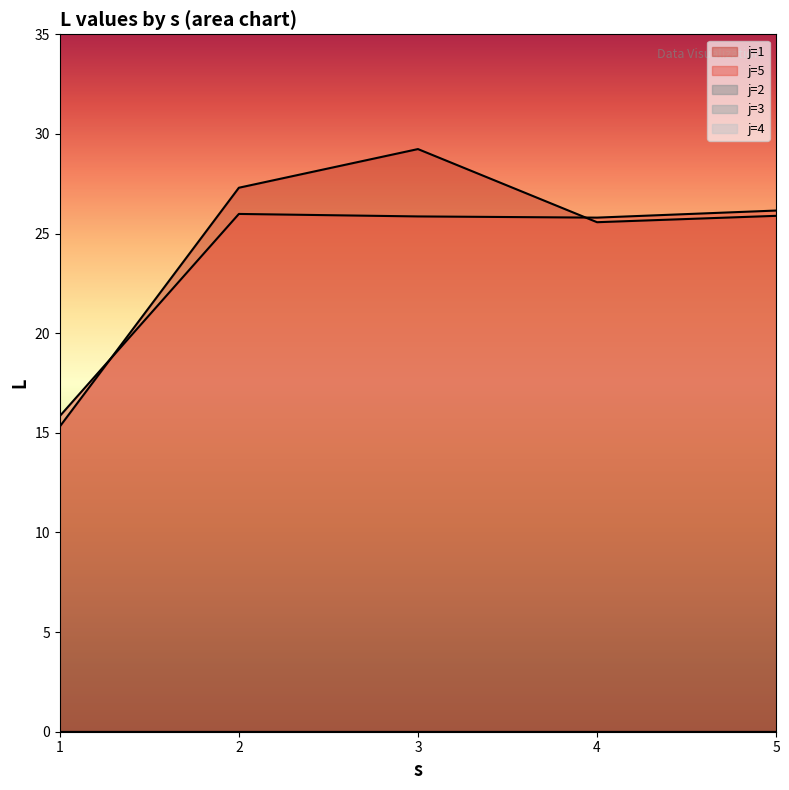

How many data points does each series have?

5